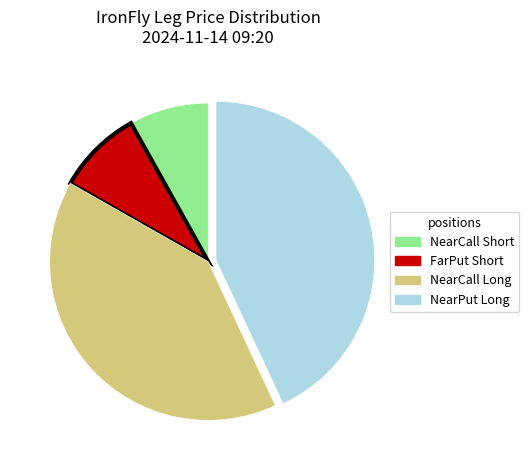

Is there any slice that represents more than half of the pie?

No